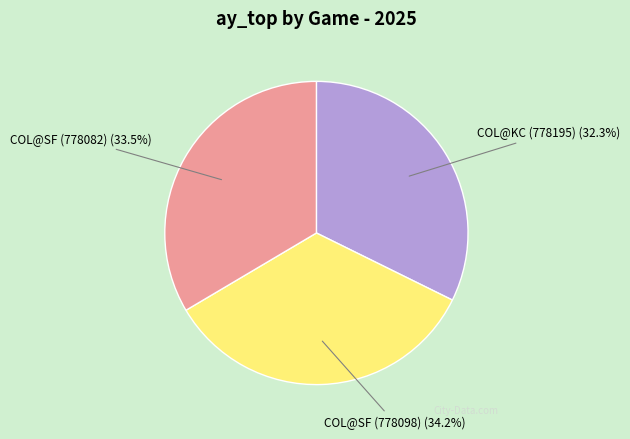

Is there a majority slice in this chart?

No